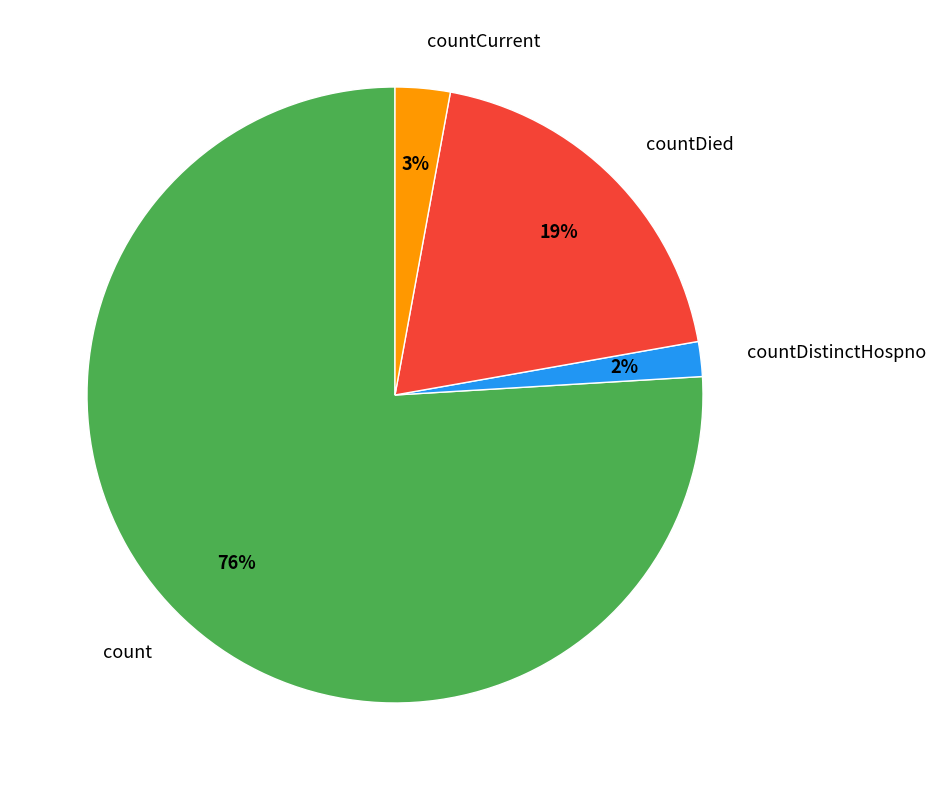

To the nearest percent, what is the combined percentage of countDistinctHospno and countCurrent?

5%